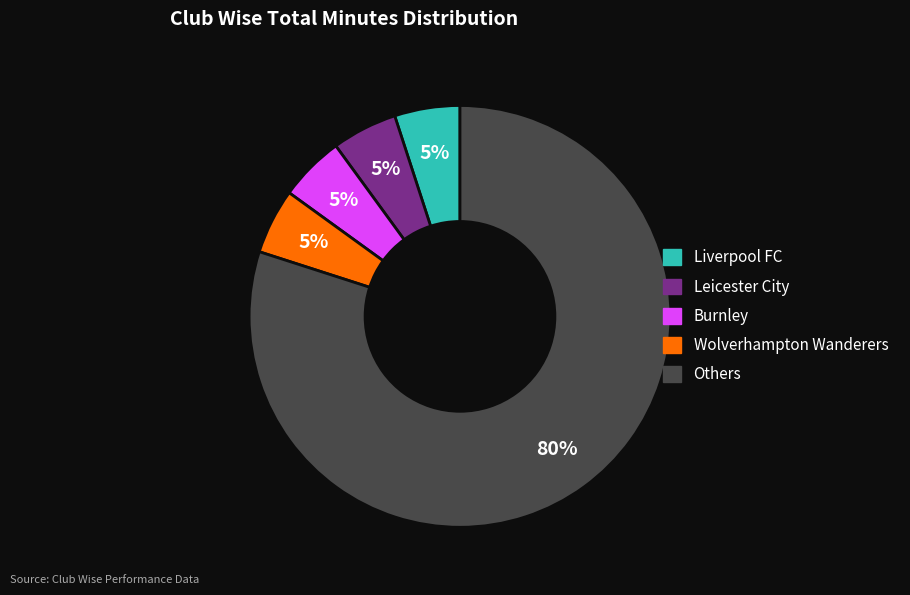

The Others slice represents 70% of the pie. True or false?

False